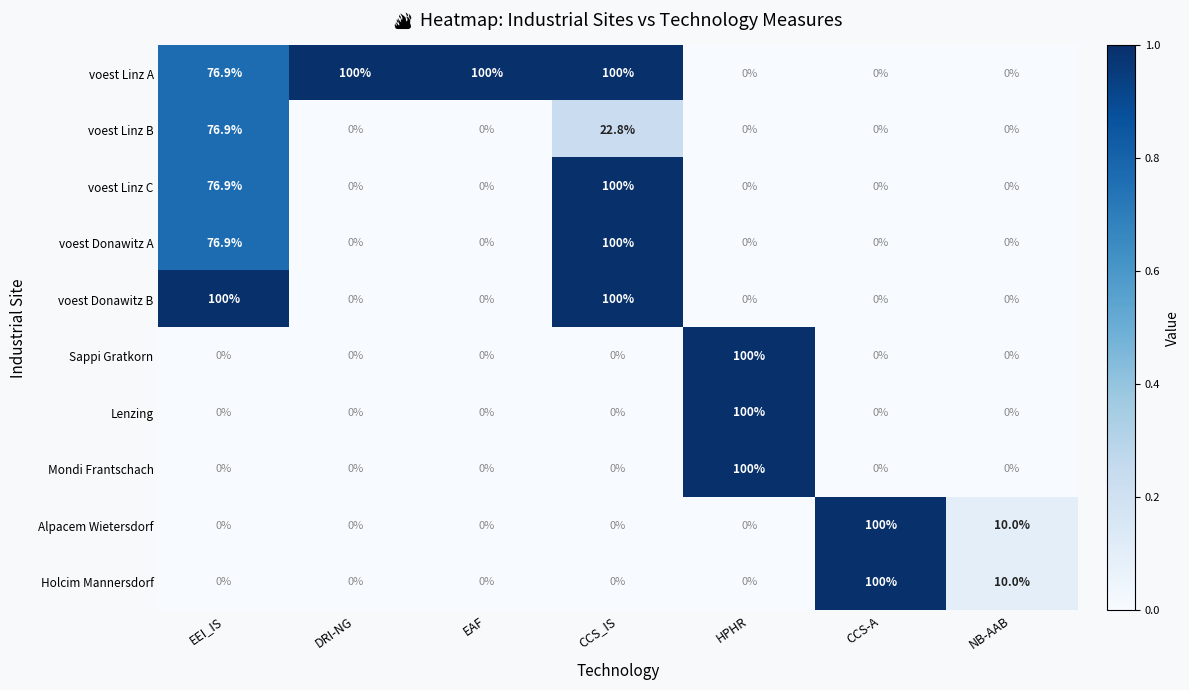

Is it true that Lenzing equals 0.0 at EEI_IS?

True